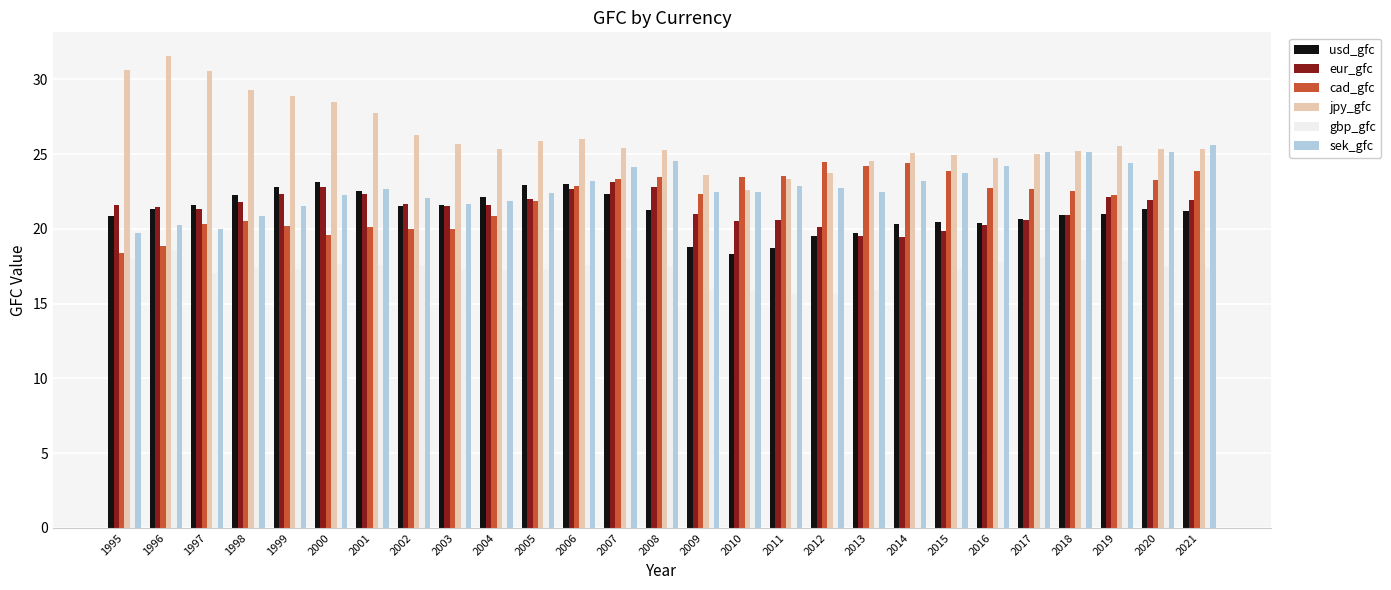

How many data points does each series have?

27